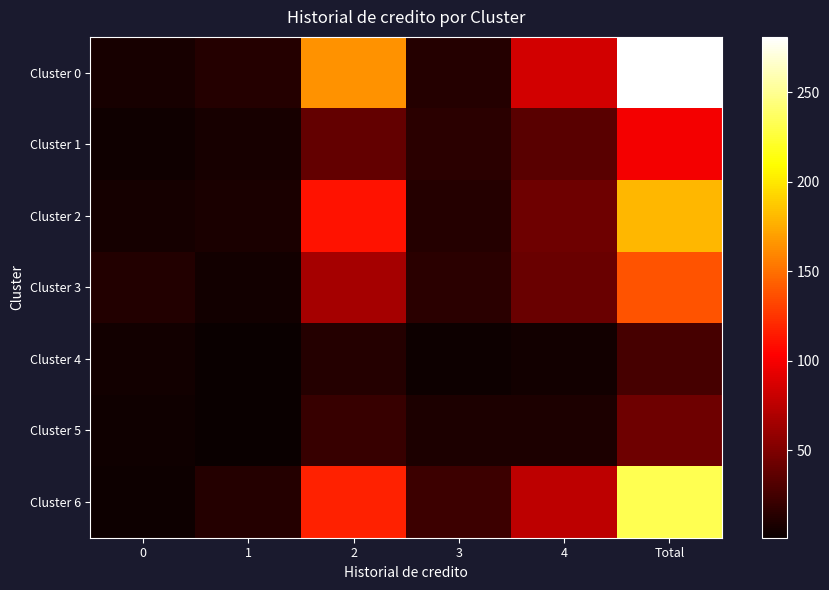

Between 1 and Total, which series saw the biggest shift?

Cluster 0